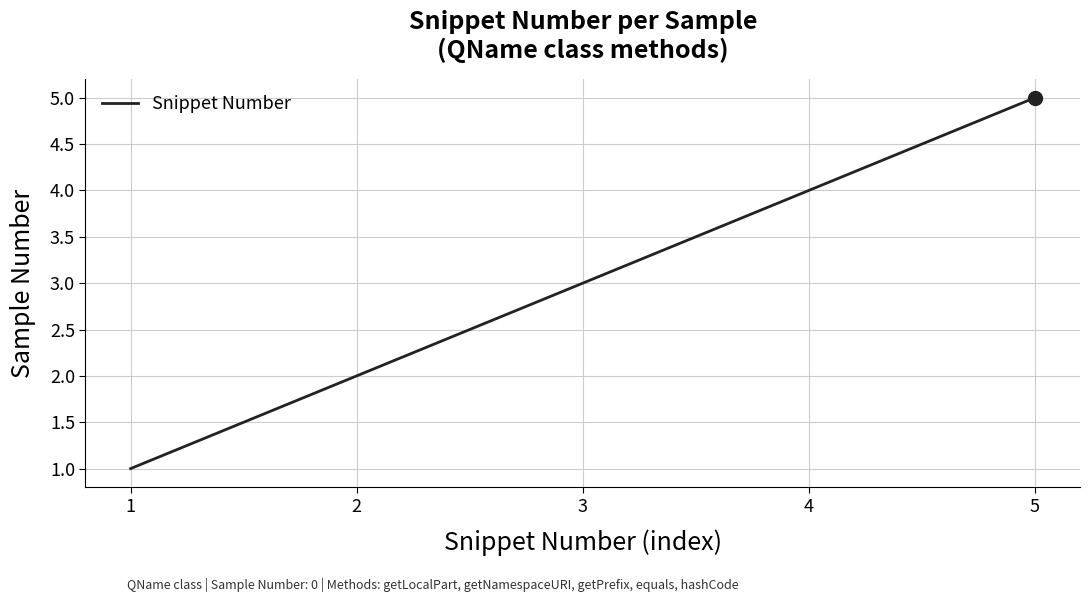

True or false: the data shows 2 at 2.

True